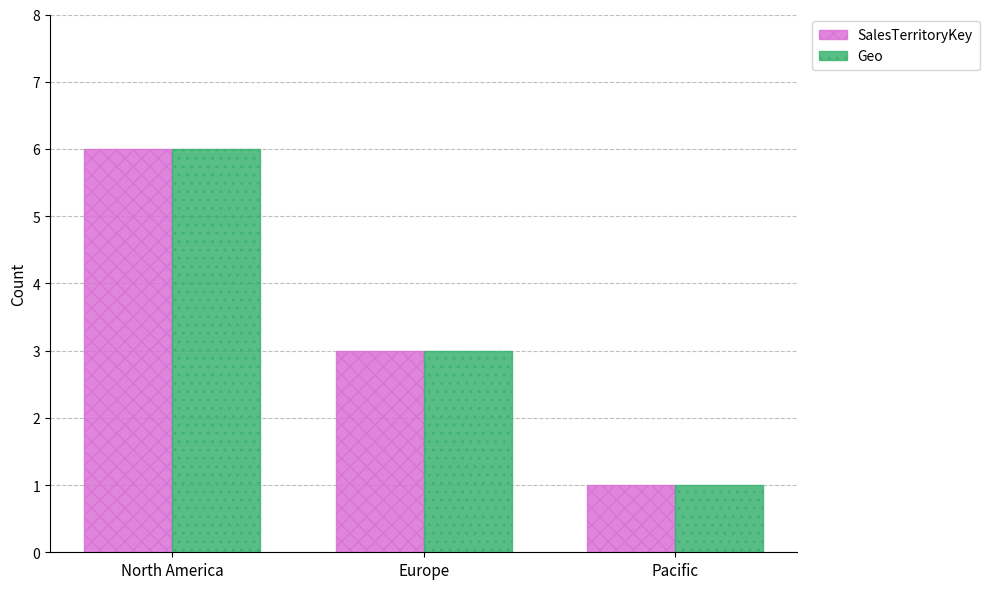

Is the value of Geo at Europe greater than the value of SalesTerritoryKey at Pacific?

Yes